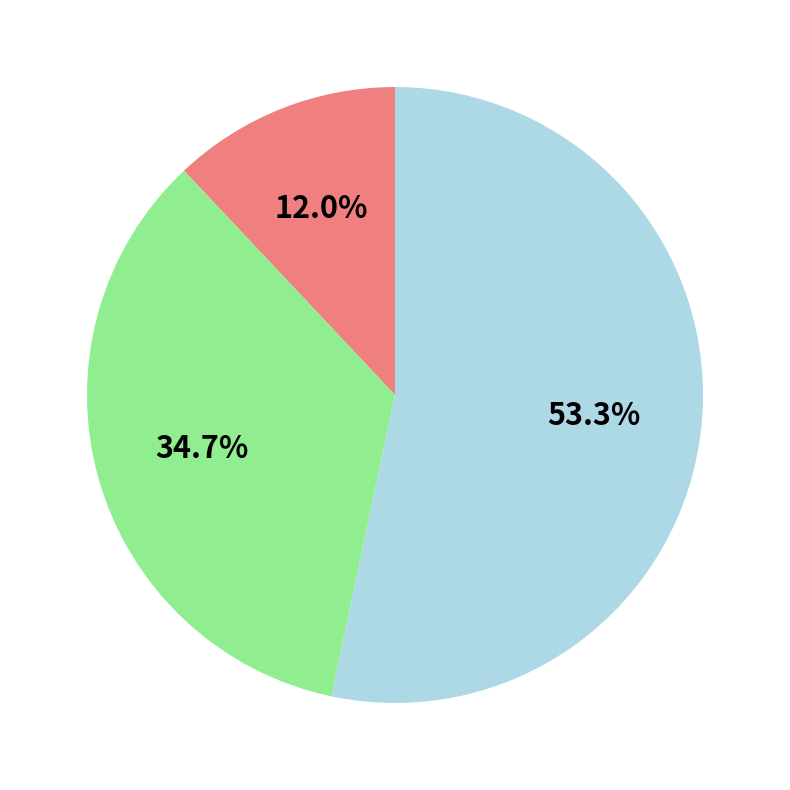

Is there any slice that represents more than half of the pie?

Yes